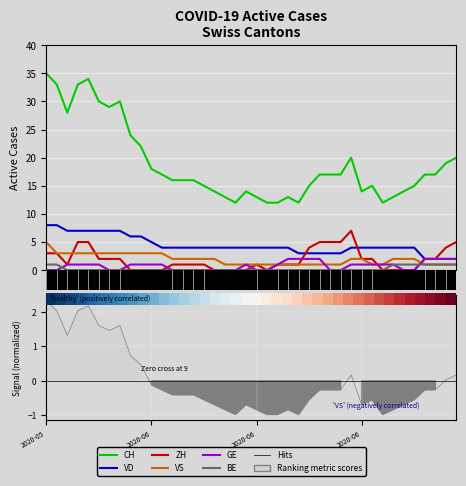

What is the label of the 14th point from the left?

2020-06-13